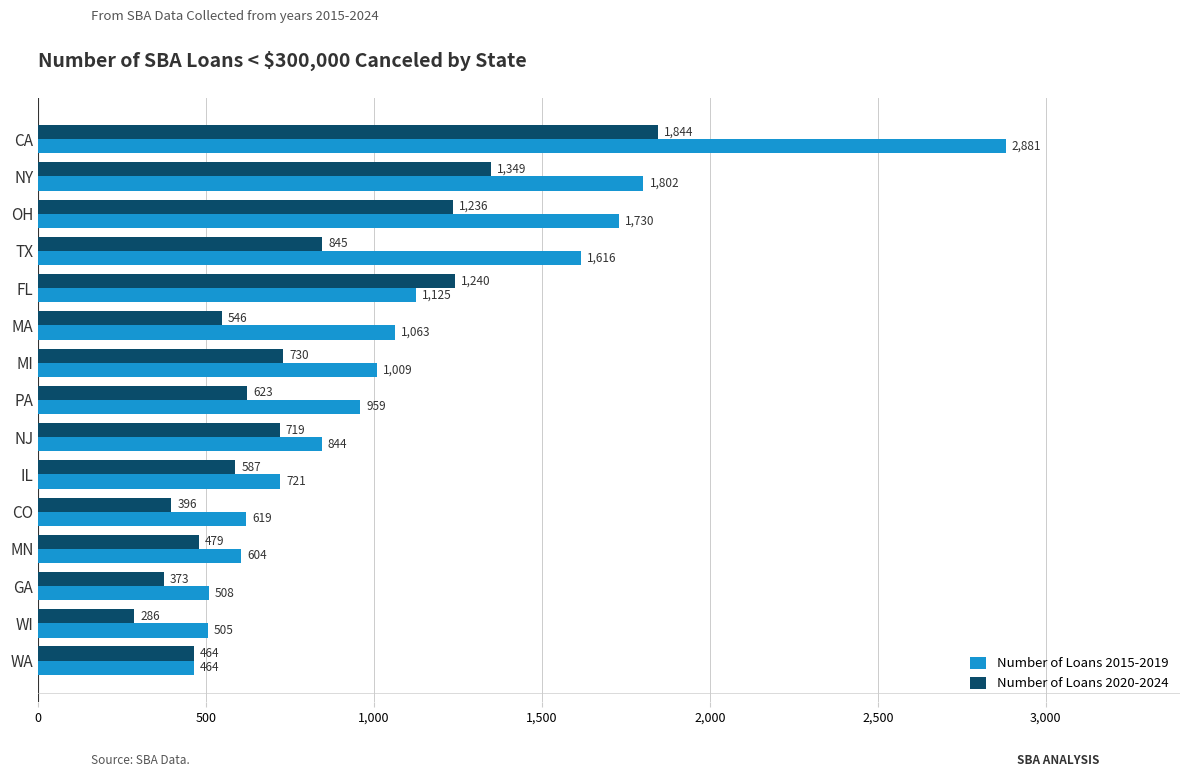

How many data points does each series have?

15